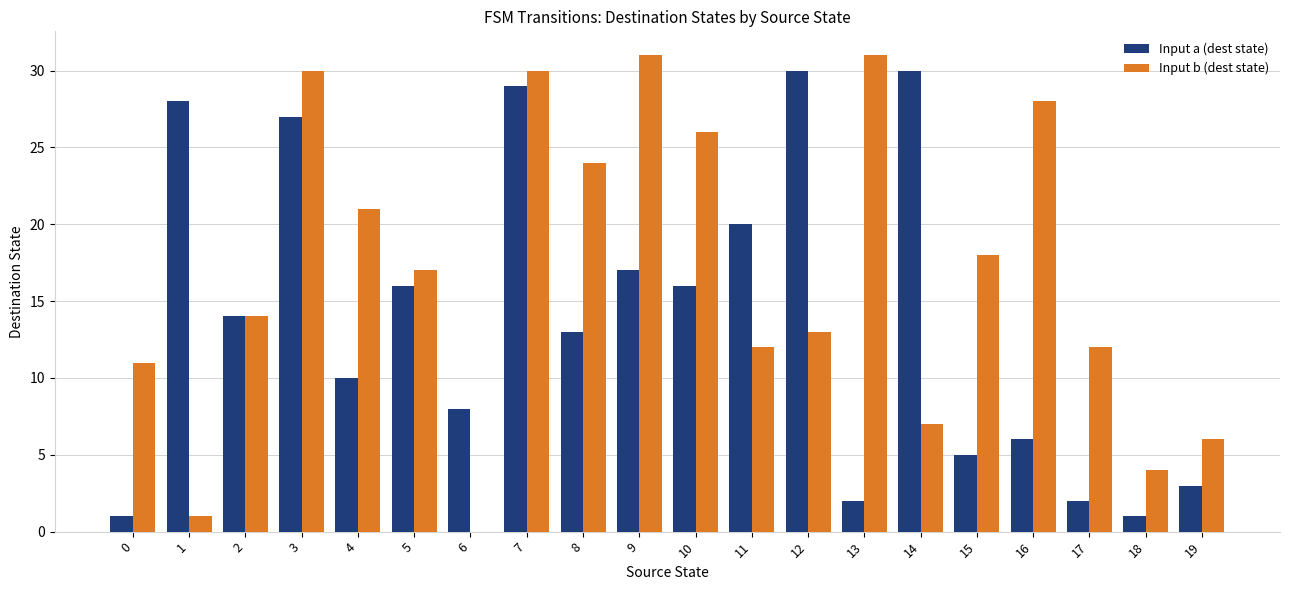

Which series has the largest total across all categories?

Input b (dest state)